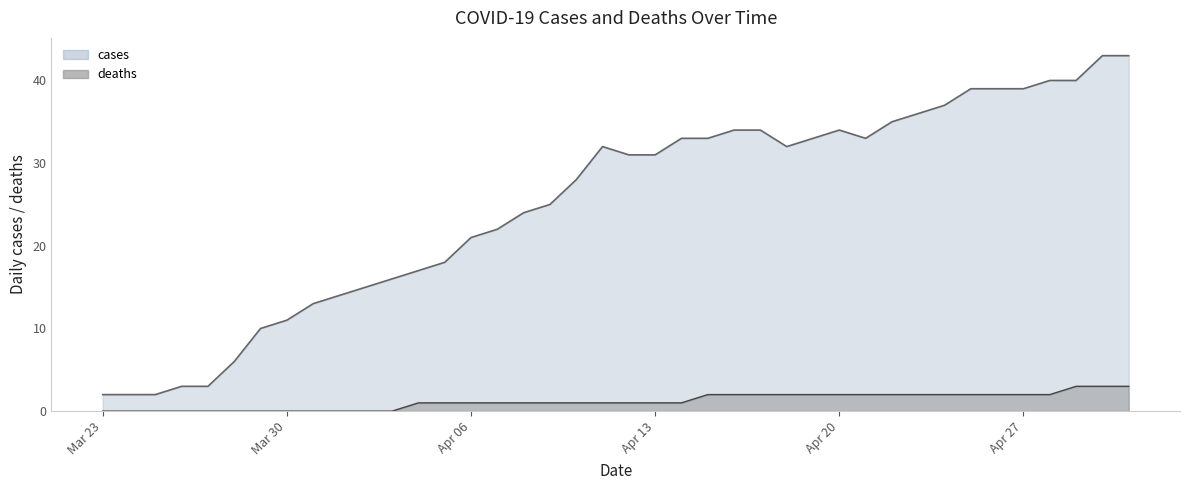

What value does the deaths series have at Apr 13?

1